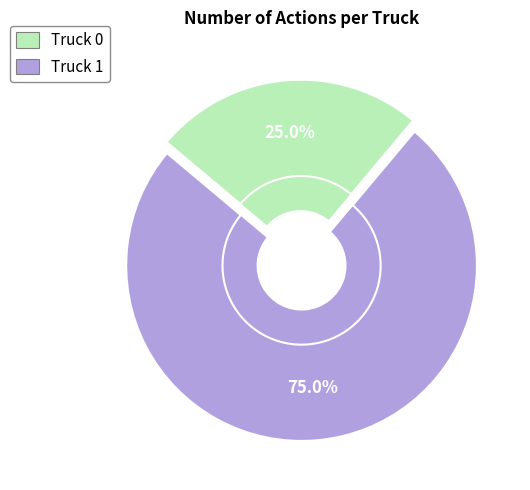

What percentage is the Truck 1 slice, to the nearest percent?

75%